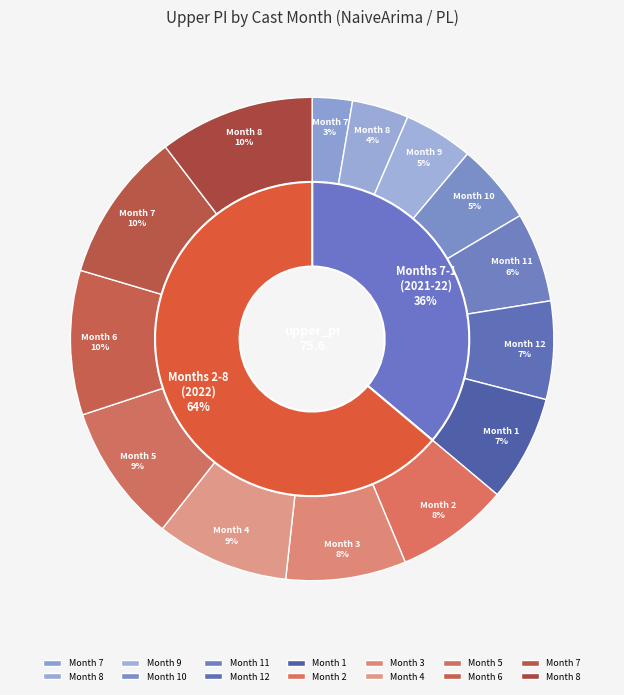

What is the change in value from 12 to 8?

+2.9